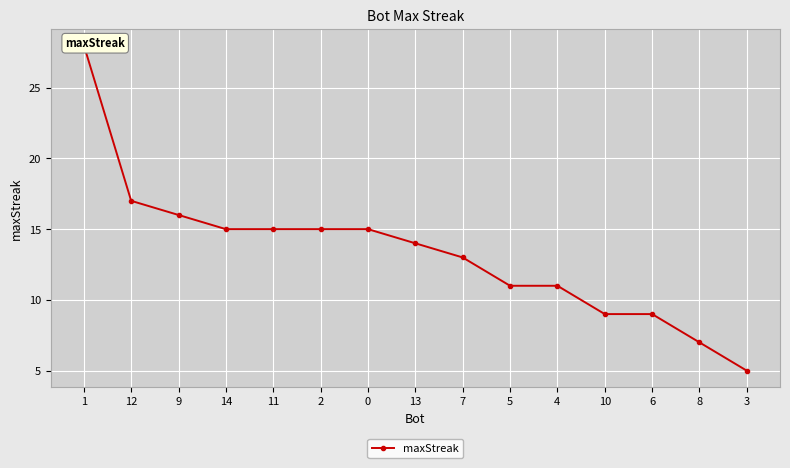

Approximately how many times larger is the value at 2 compared to 12?

0.9